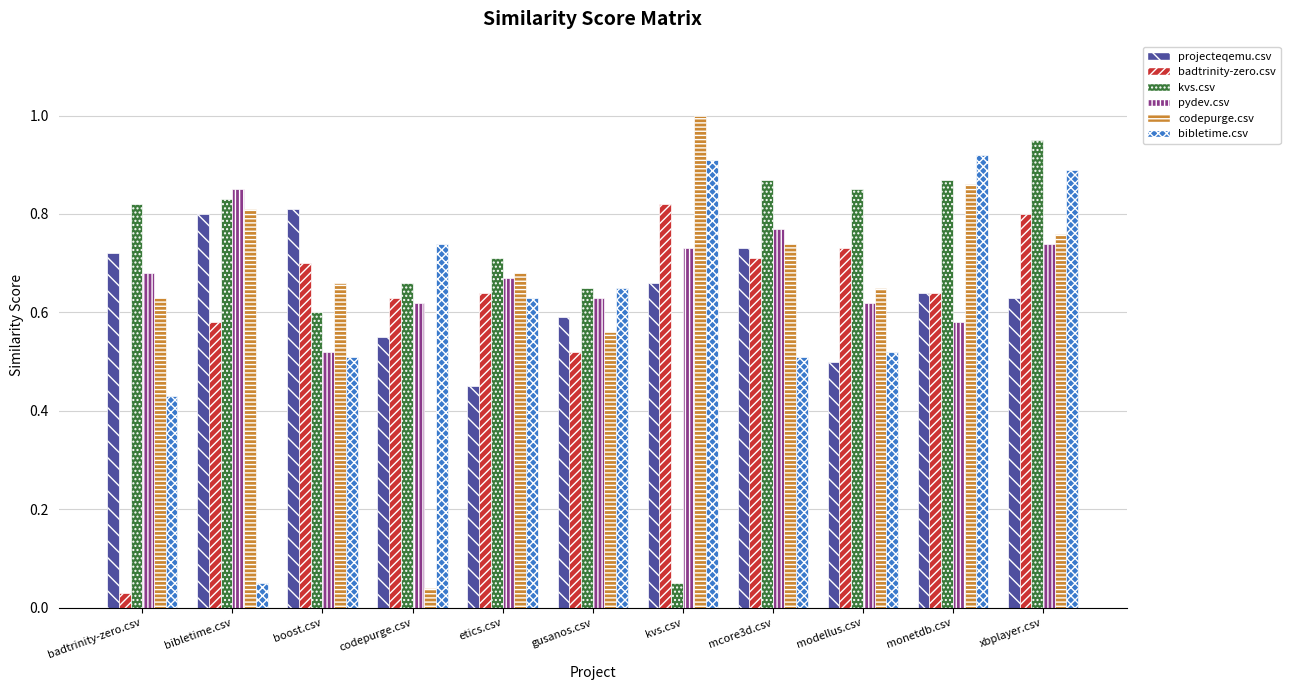

What is the difference between the second highest and second lowest values in the badtrinity-zero.csv series?

0.3